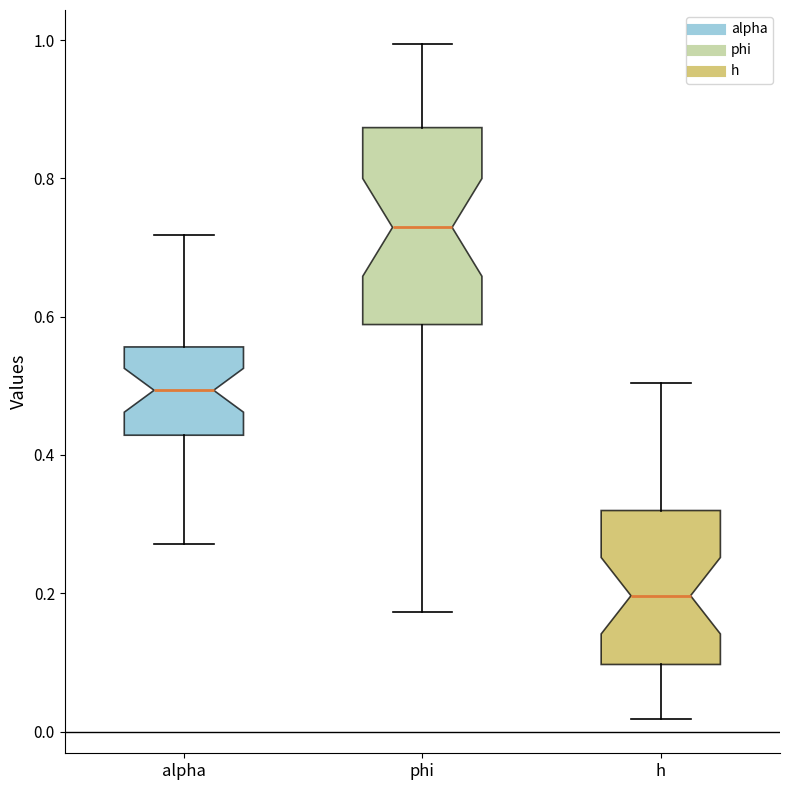

Reading left to right, transcribe this box plot: for each box, give where its median line is, the range the box spans, and where its two whiskers end, as read against the y-axis. The values are not printed on the chart, so give them approximately, as read against the axis.

alpha: median 0.50, box 0.42 to 0.56, whiskers 0.28 to 0.72
phi: median 0.72, box 0.58 to 0.88, whiskers 0.18 to 1.00
h: median 0.20, box 0.10 to 0.32, whiskers 0.02 to 0.50